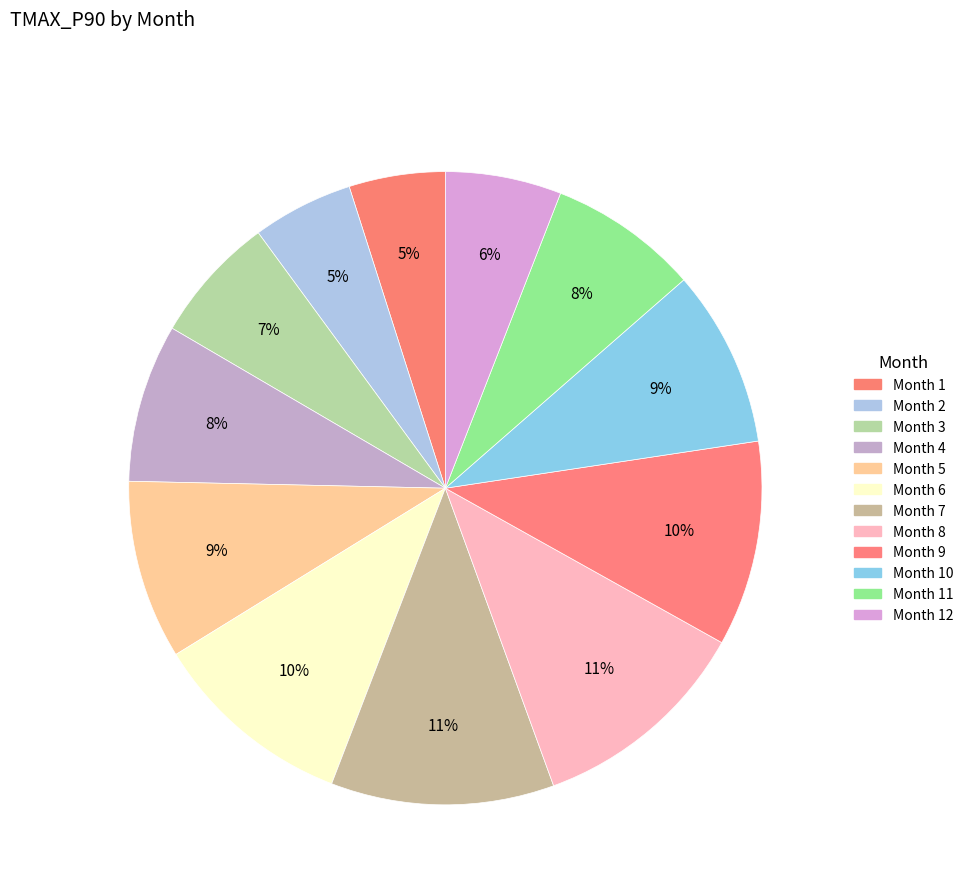

Which slice is the smallest?

1